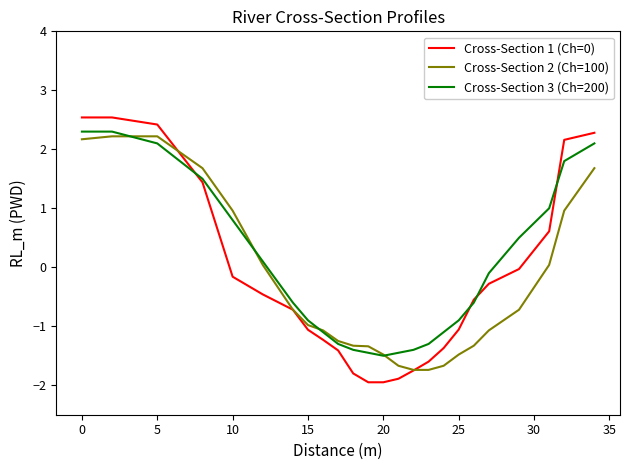

What is the sum of all Cross-Section 2 (Ch=100) values?

-7.6